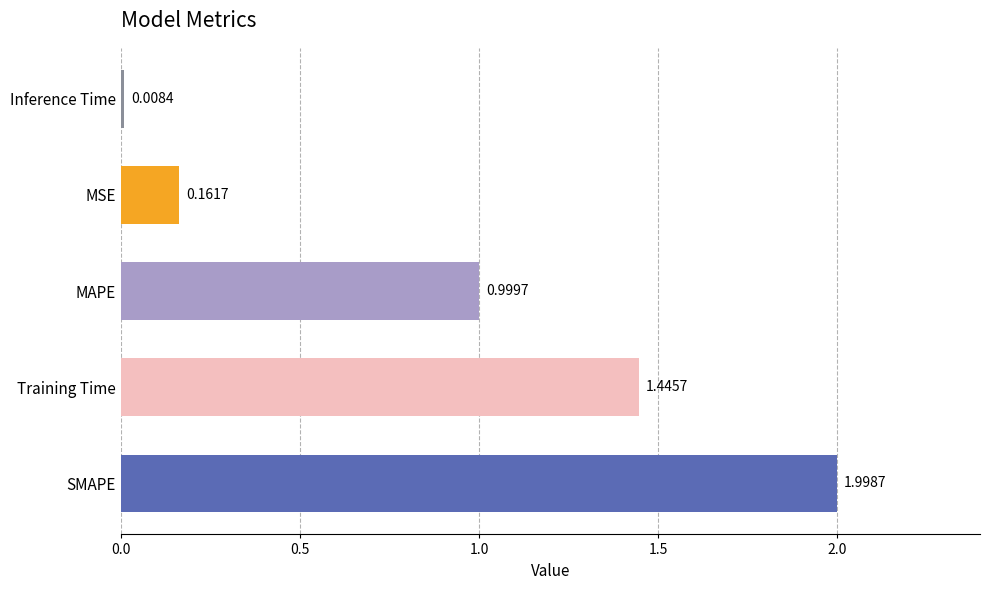

Where is the data nearest to the value 1?

MAPE